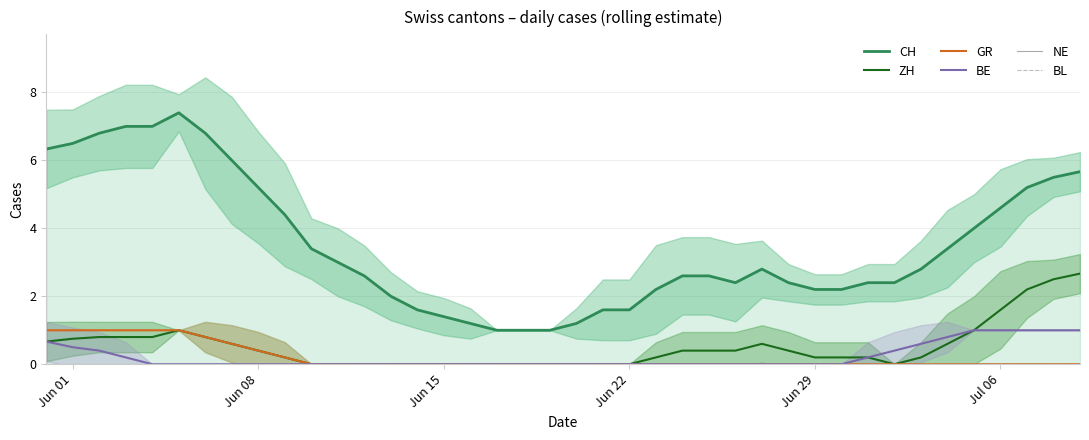

What is the highest value of the ZH series?

2.7